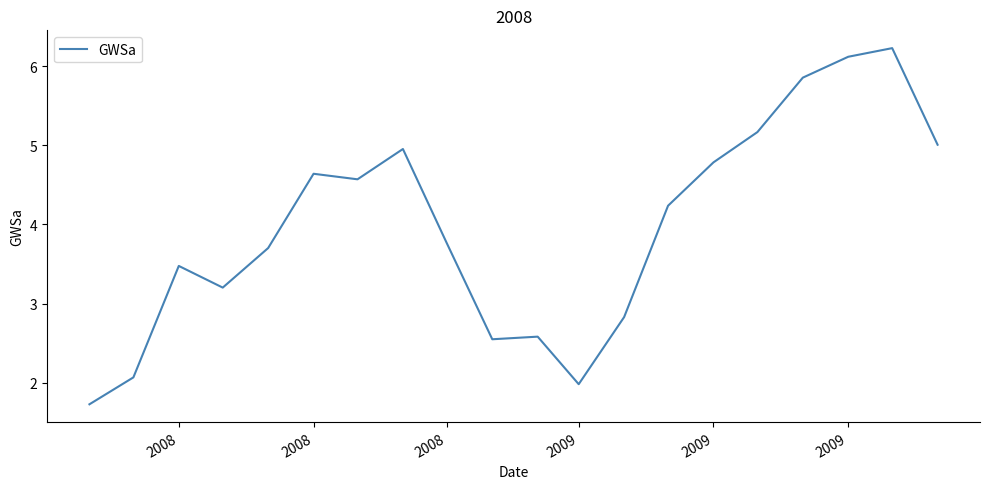

What is the maximum value shown in the chart?

6.2